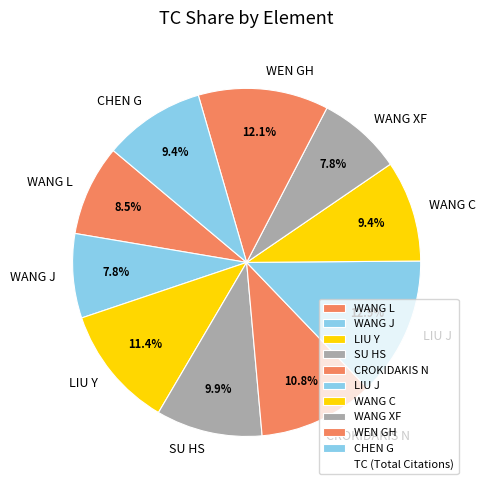

What is the total percentage of WANG L and WEN GH?

20.6%